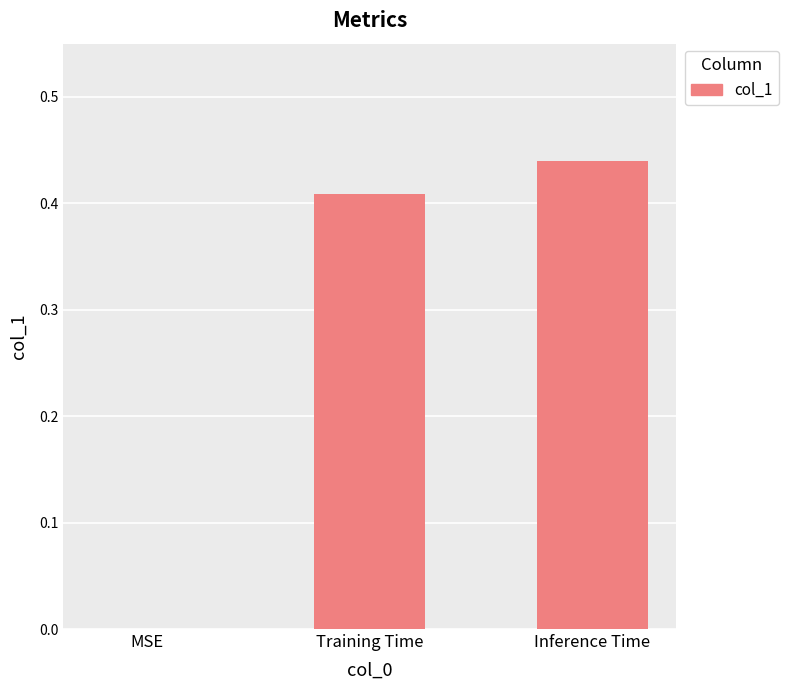

The value at MSE is 0.0. True or false?

True